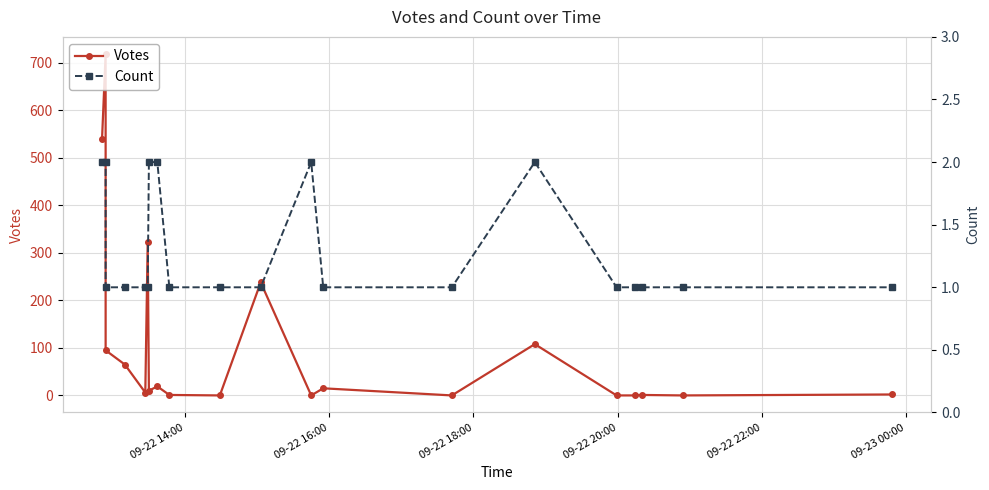

Rank the series at 09-23 00:00 from lowest to highest value.

Count, Votes